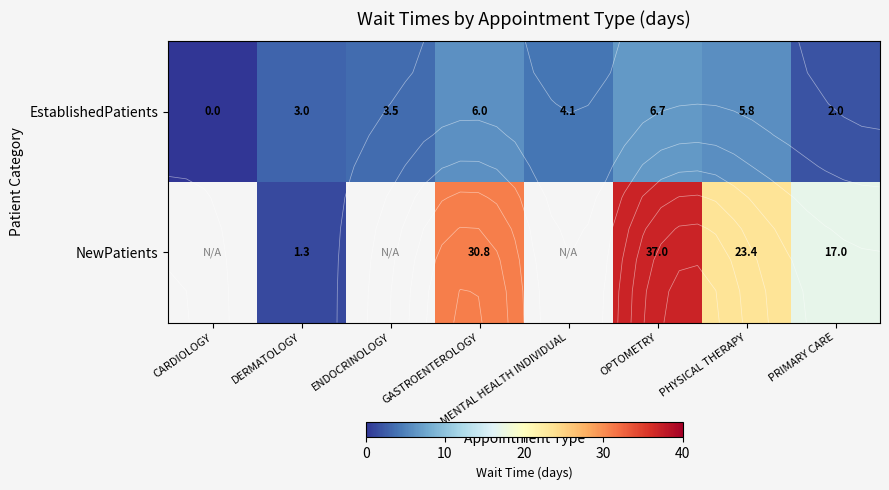

The value of EstablishedPatients at DERMATOLOGY is 3.0. True or false?

True